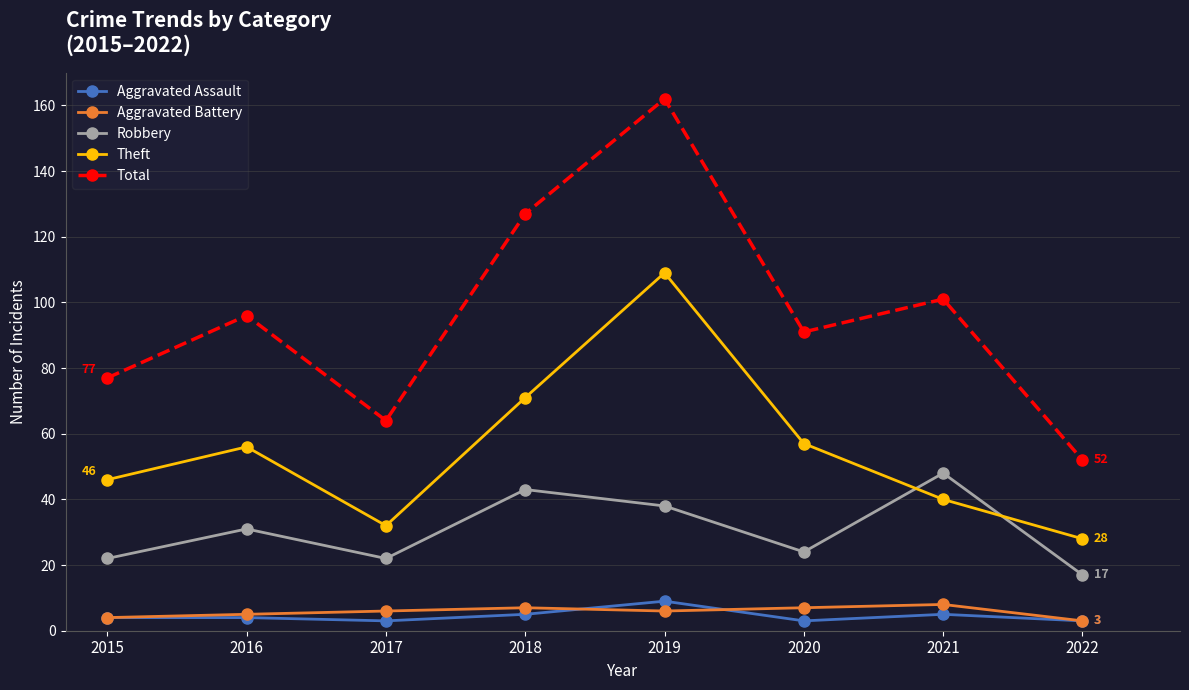

What is the difference between the highest and lowest values at 2022?

49